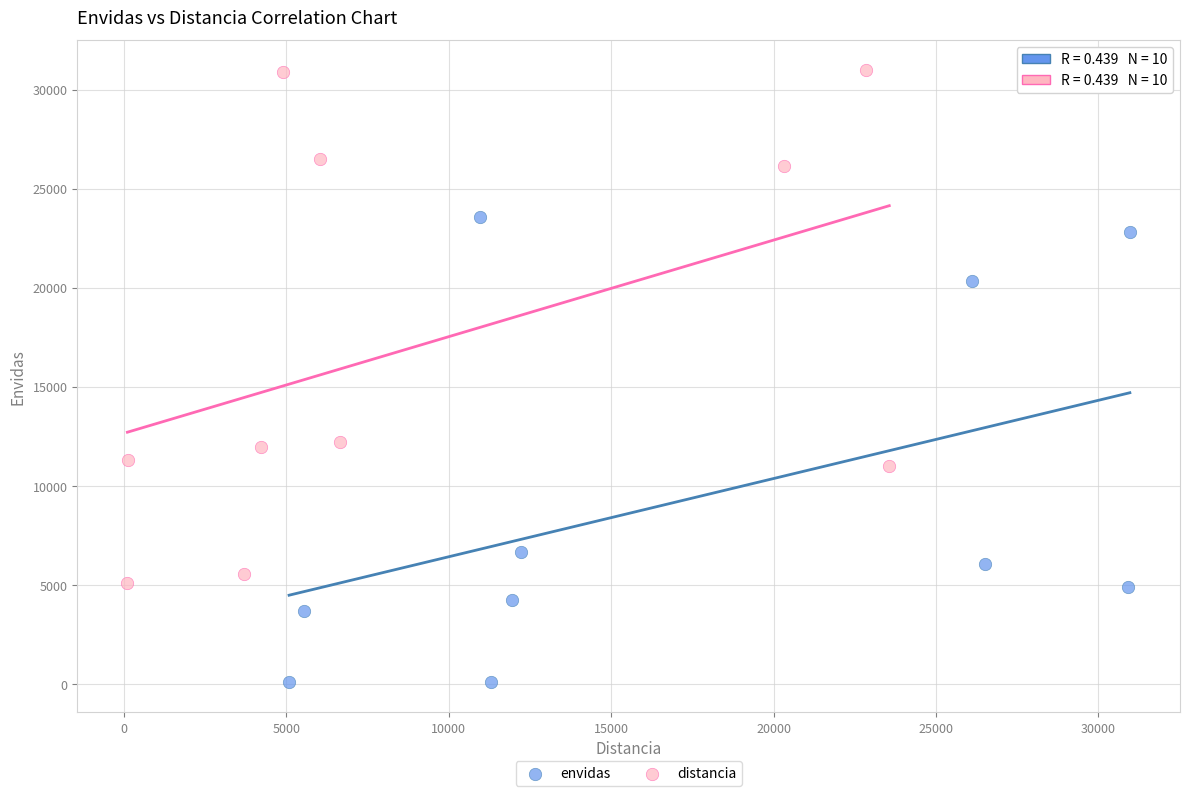

Which series has the widest spread of Y values?

distancia